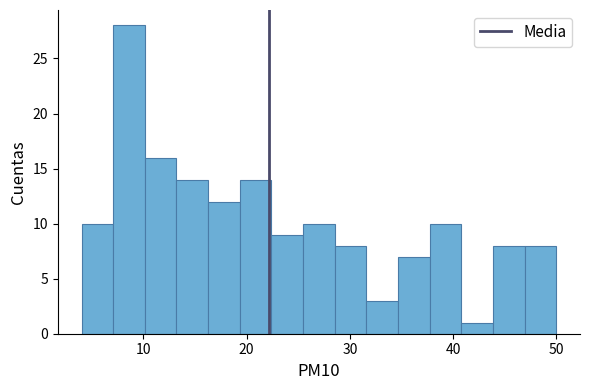

Read against the x-axis, roughly where is the centre of the tallest bar?

9